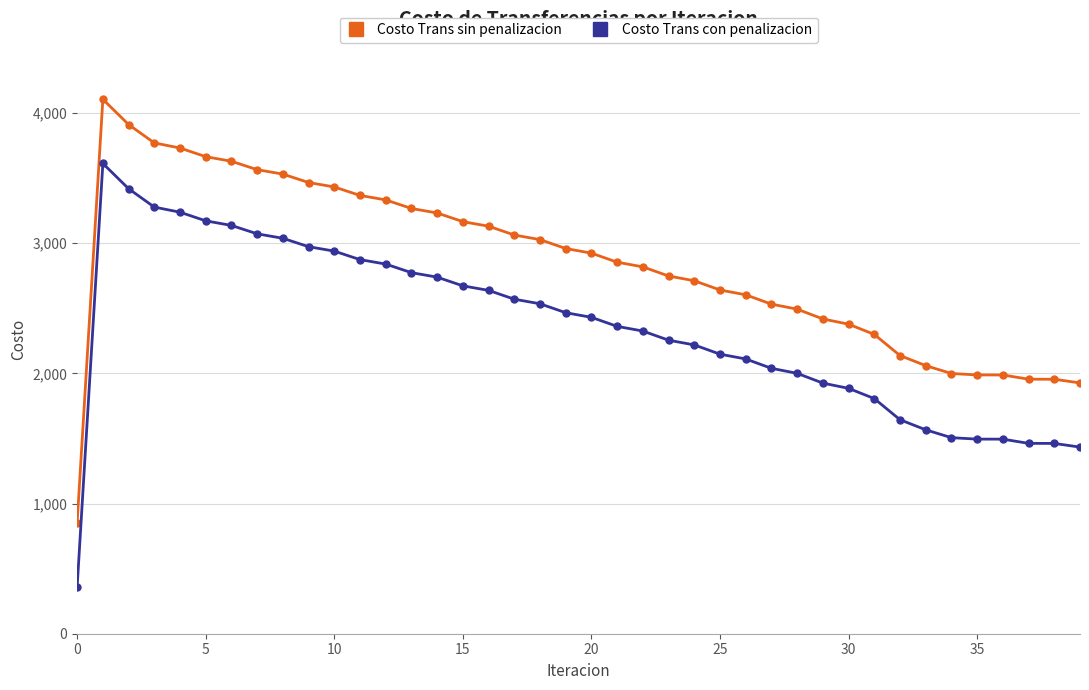

What is the value of the Costo Trans sin penalizacion point at the 19th from the left?

3028.1